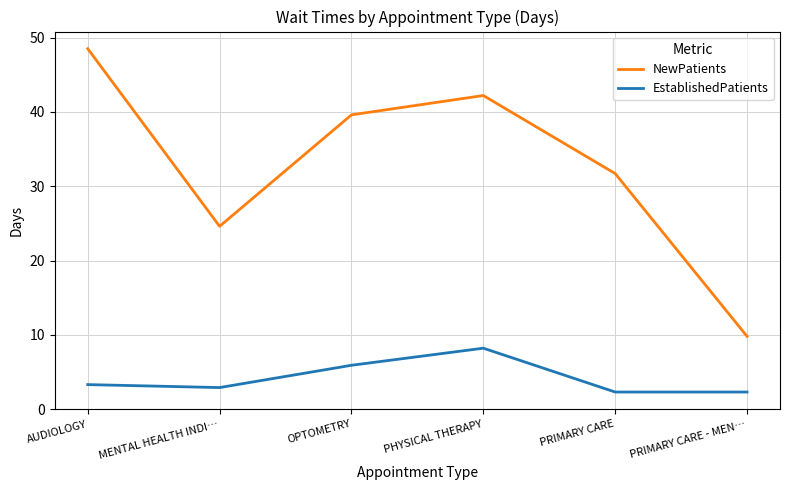

Which series changed the most between PHYSICAL THERAPY and PRIMARY CARE?

NewPatients